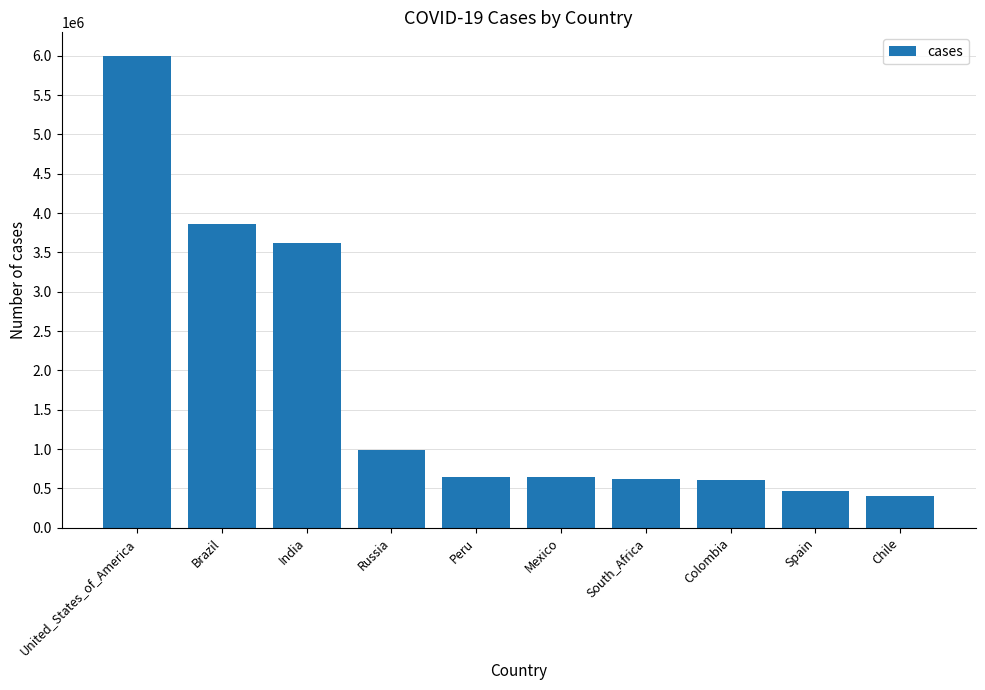

What is the label of the 8th bar from the right?

India